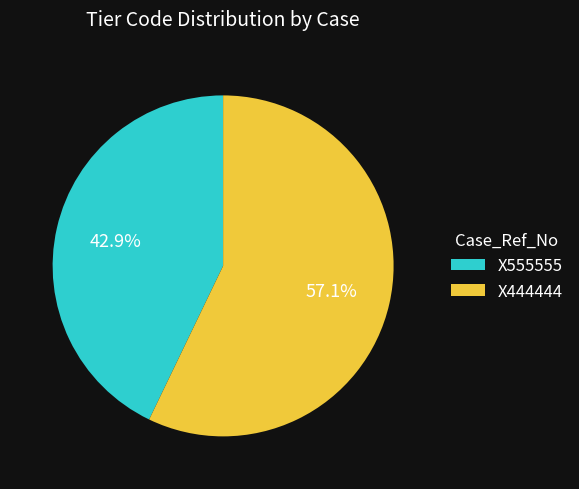

What is the ratio of the value at X444444 to the value at X555555?

1.3